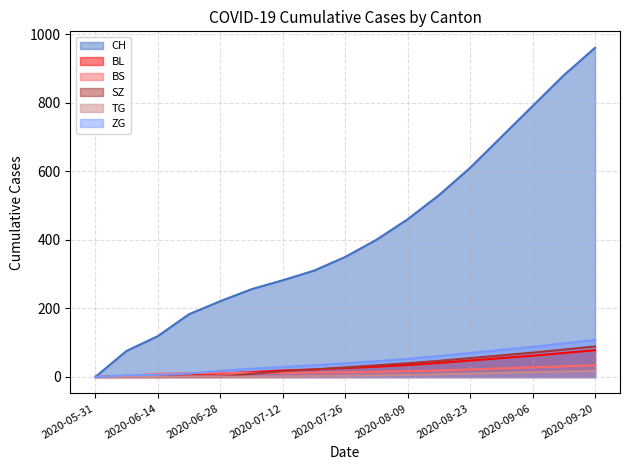

What is the difference between the maximum and minimum values in the SZ series?

89